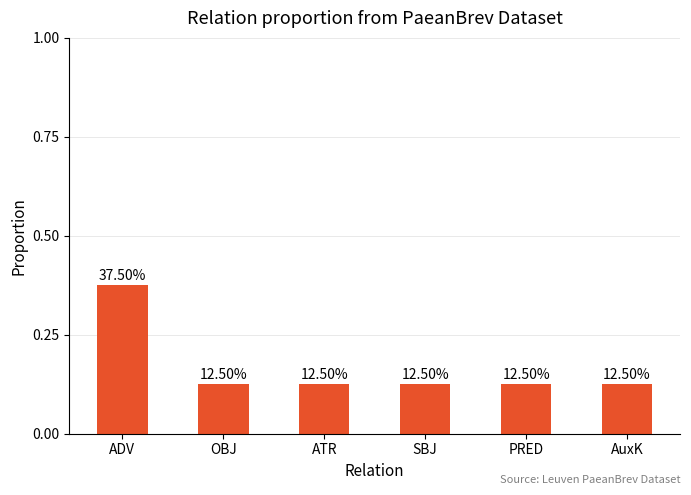

Reading left to right, what are all the values shown in this chart?

ADV=0.4	OBJ=0.1	ATR=0.1	SBJ=0.1	PRED=0.1	AuxK=0.1